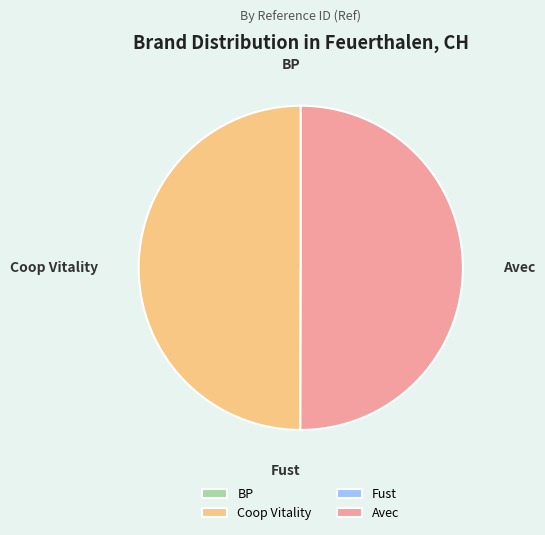

True or false: Avec accounts for 50% of the total.

True